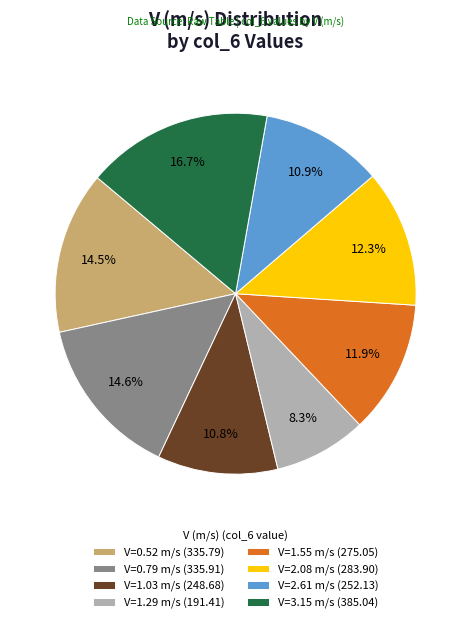

Does V=3.15 m/s (385.04) account for over 50% of the chart?

No